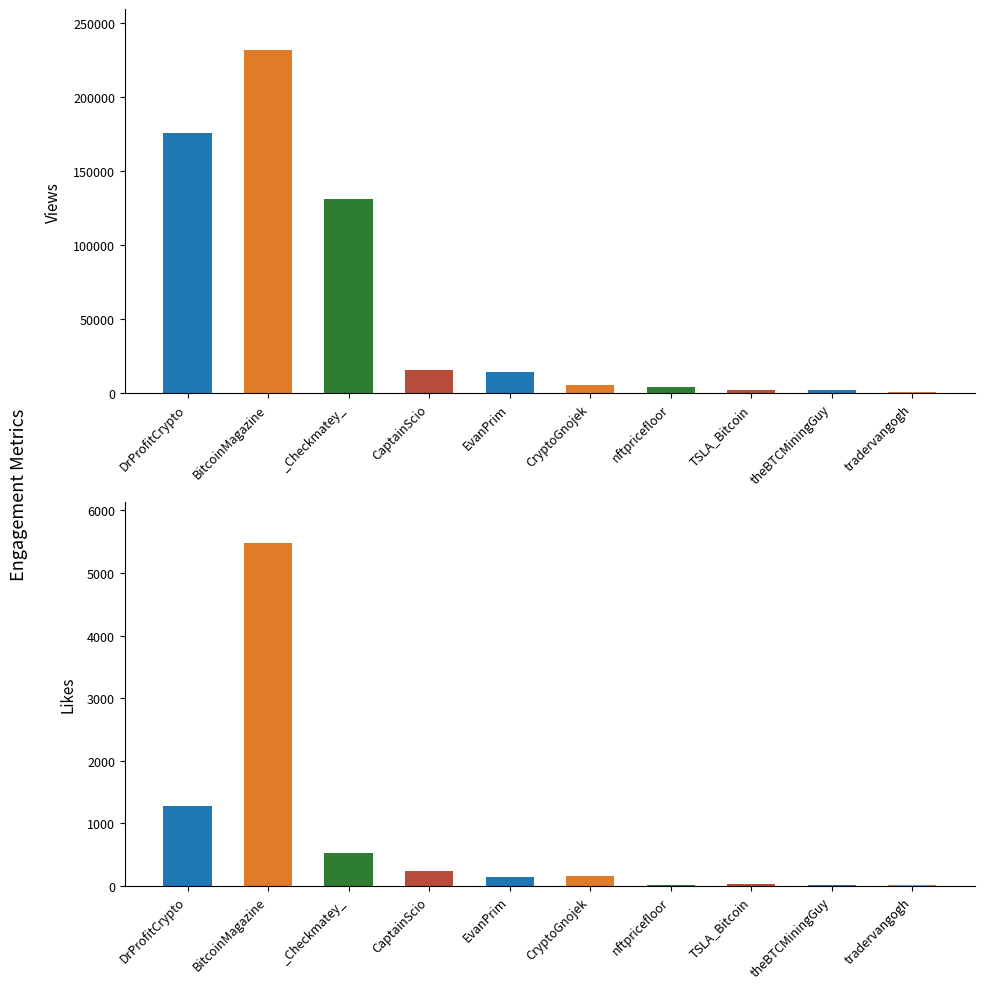

What is the label of the 9th bar from the left?

theBTCMiningGuy